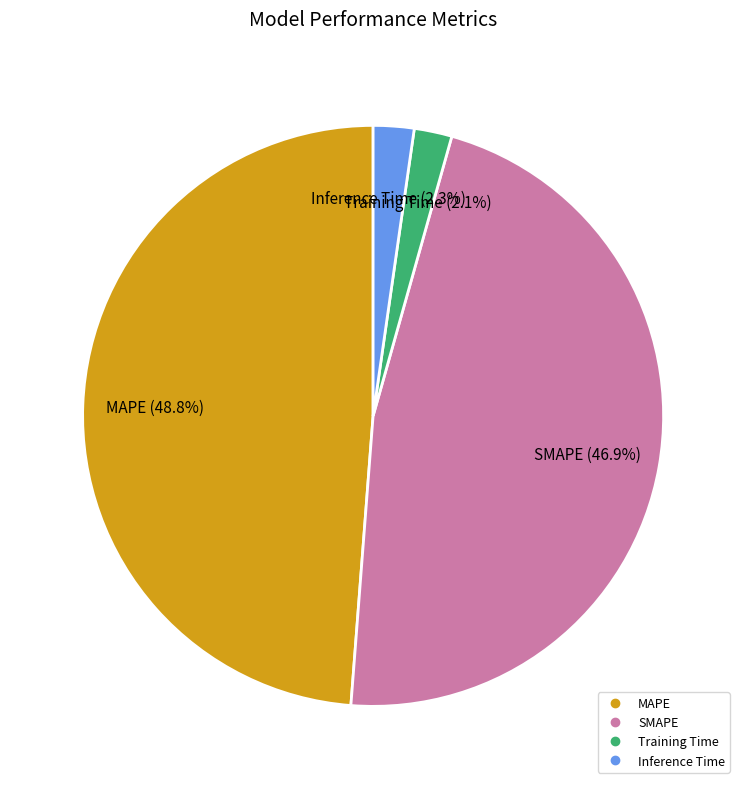

How many segments does this pie chart have?

4